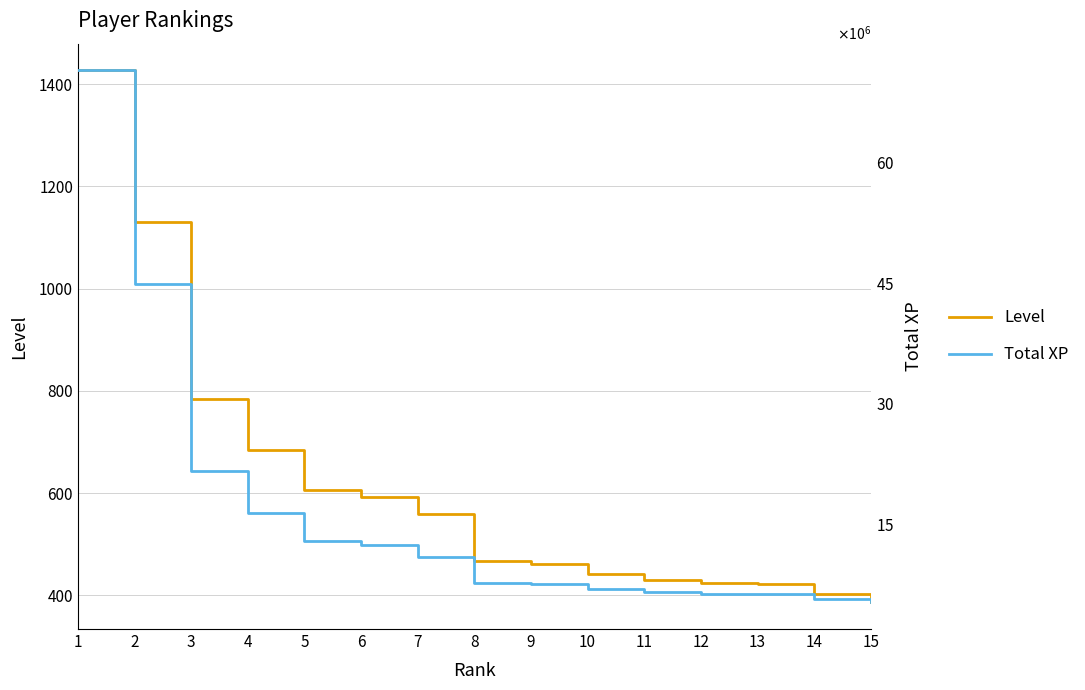

What is the sum of the Total XP values at 4 and 8?

24193858